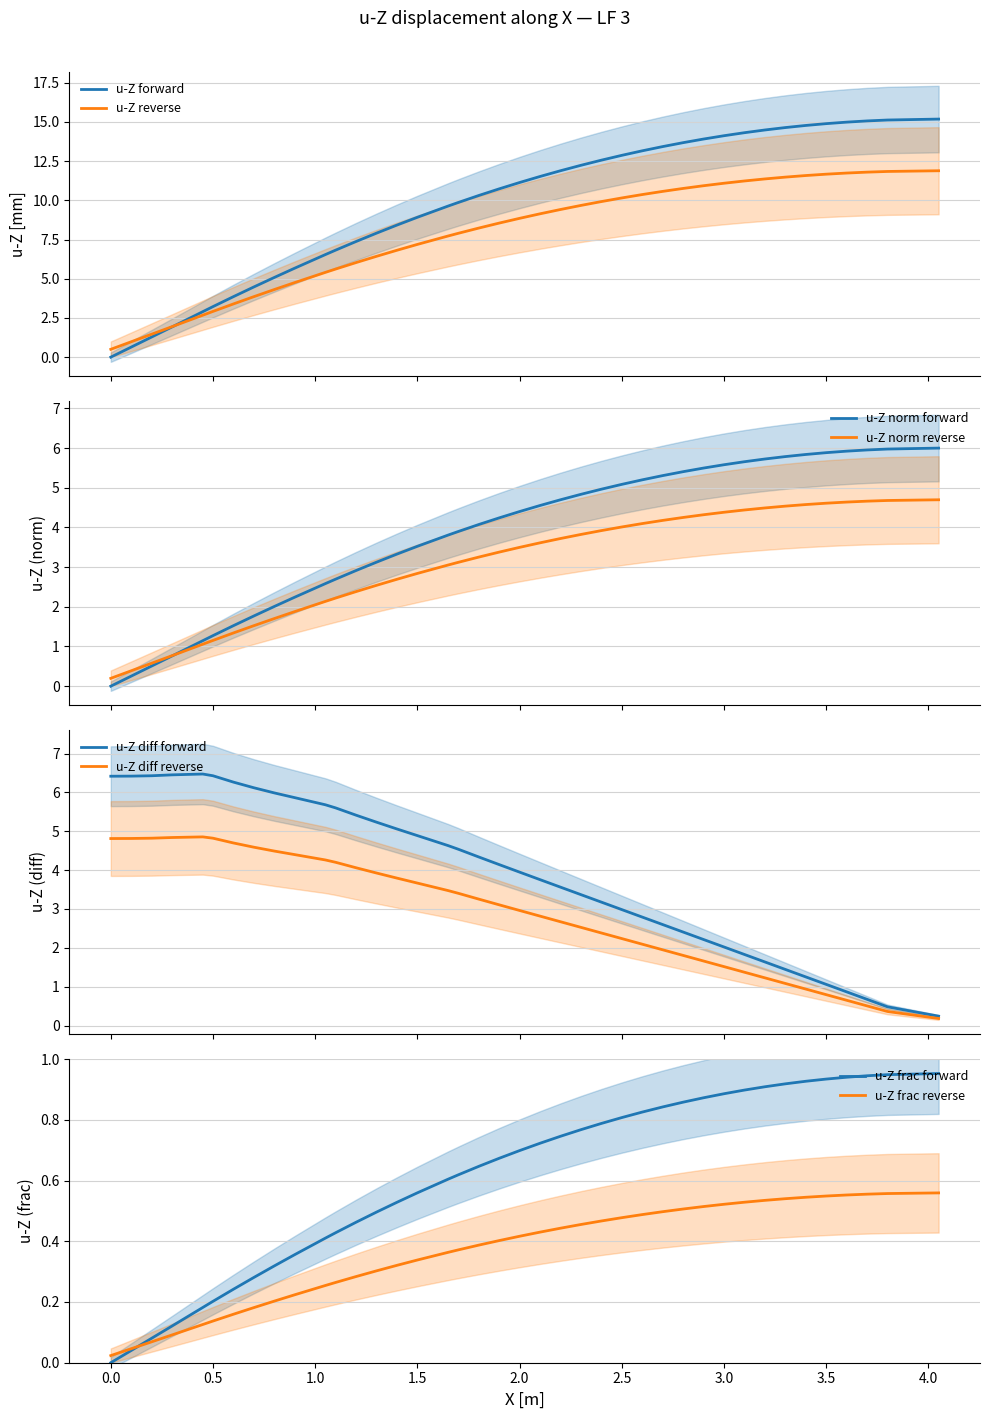

What is the minimum value for u-Z reverse?

0.5